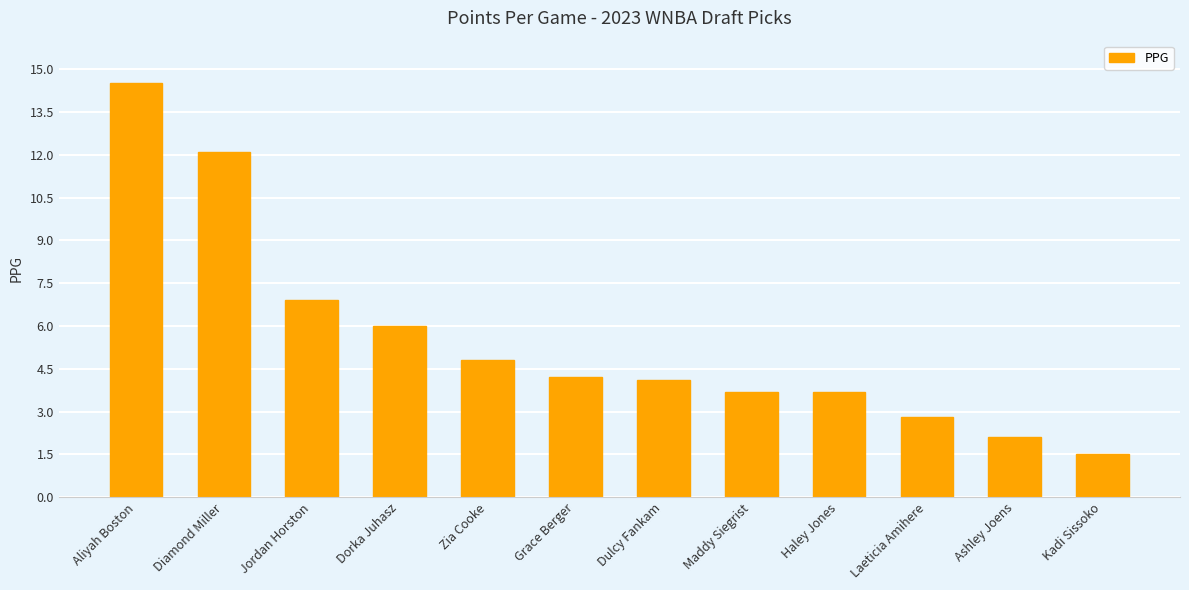

True or false: the data shows 1.4 at Ashley Joens.

False